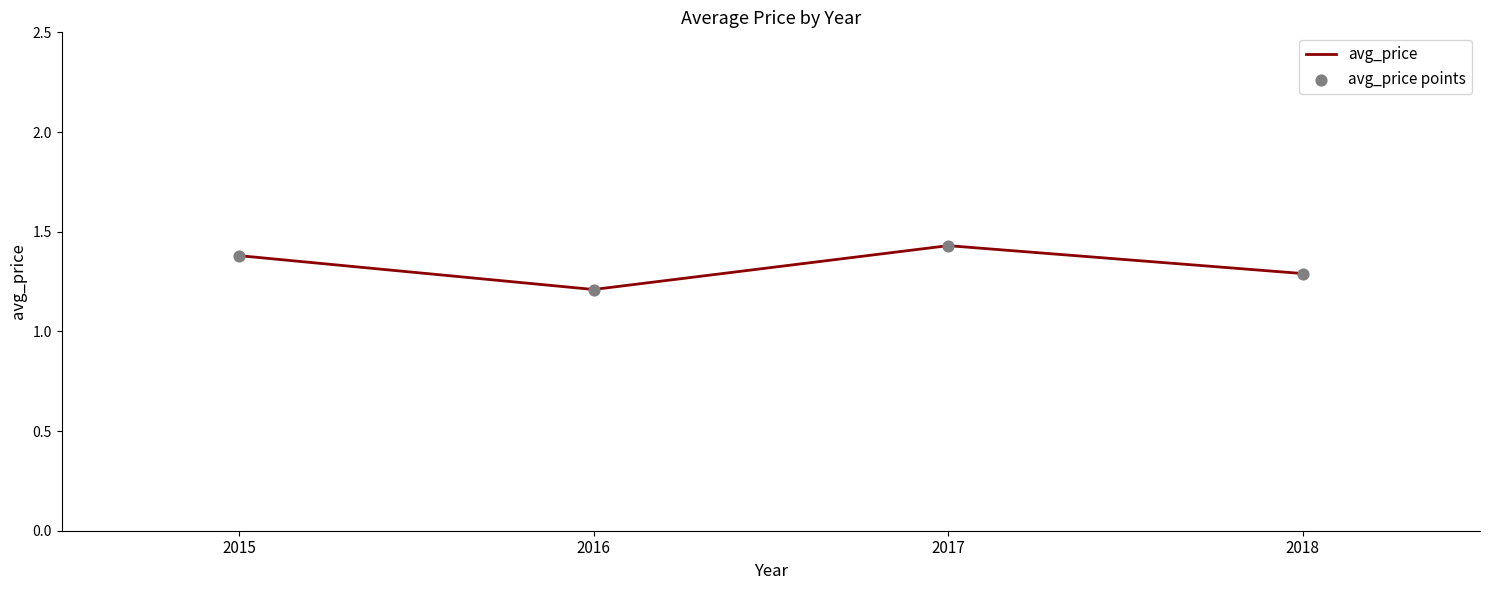

Which has a higher value, 2016 or 2017?

2017